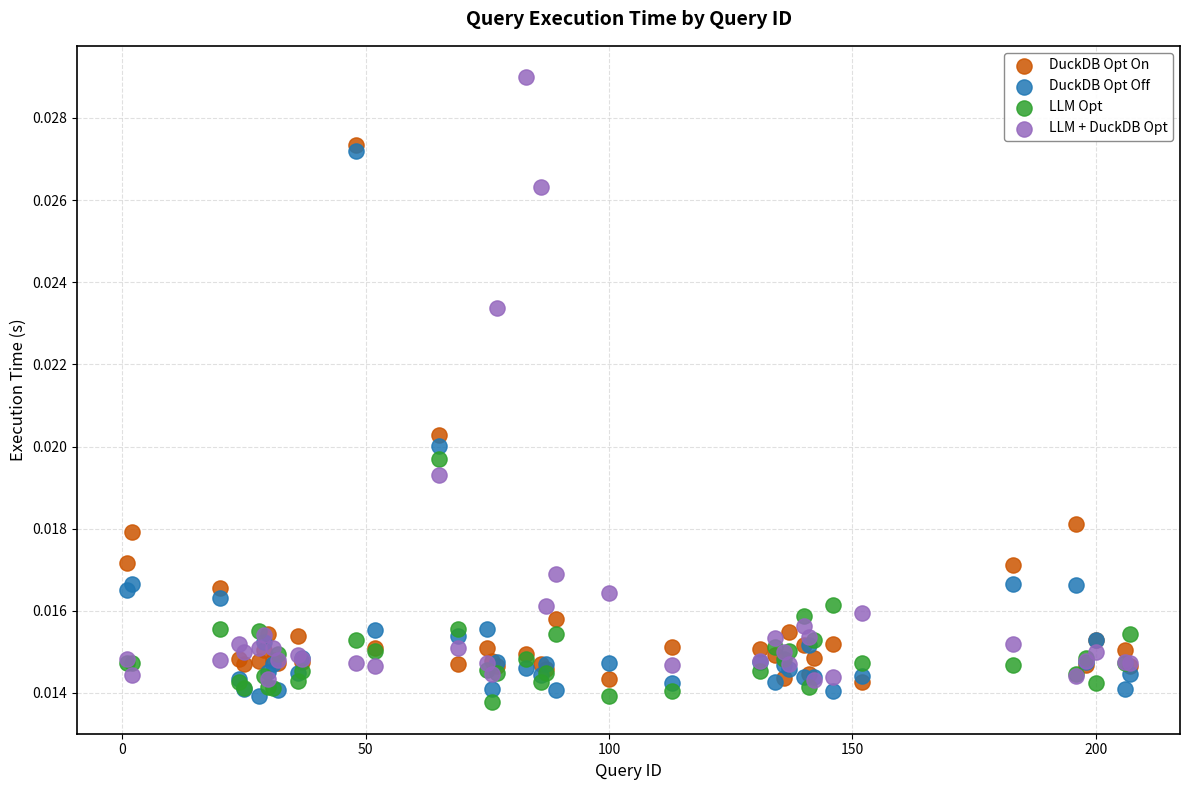

Which series has the largest Y range (max minus min)?

LLM + DuckDB Opt